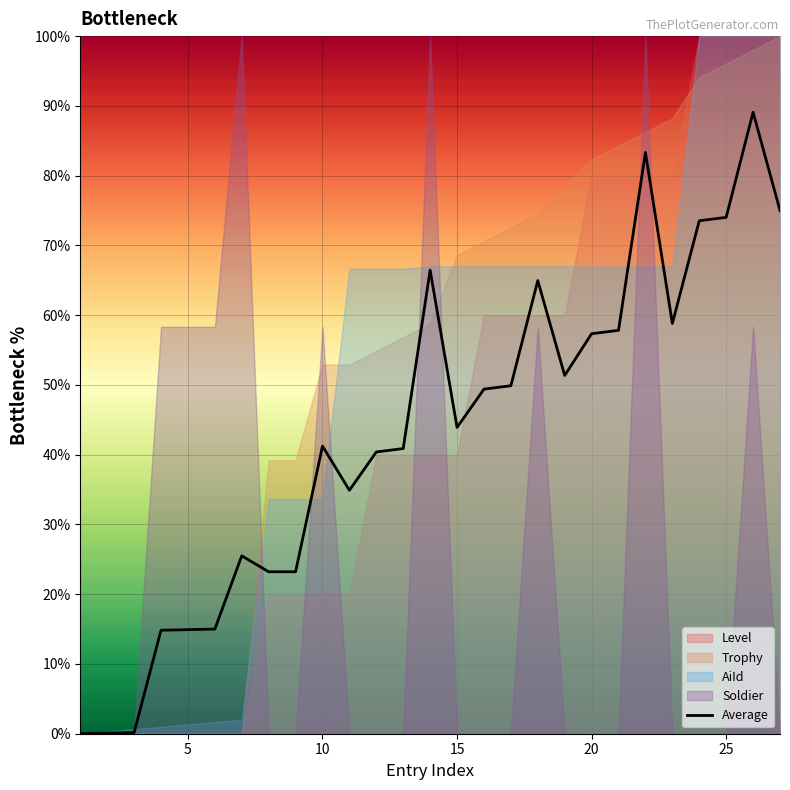

The chart shows a value of 44.7 at 25. True or false?

False